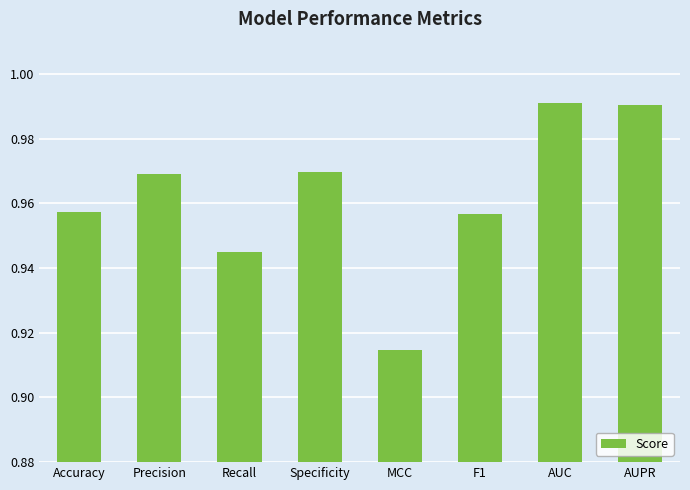

What is the difference between the maximum and minimum values?

0.1